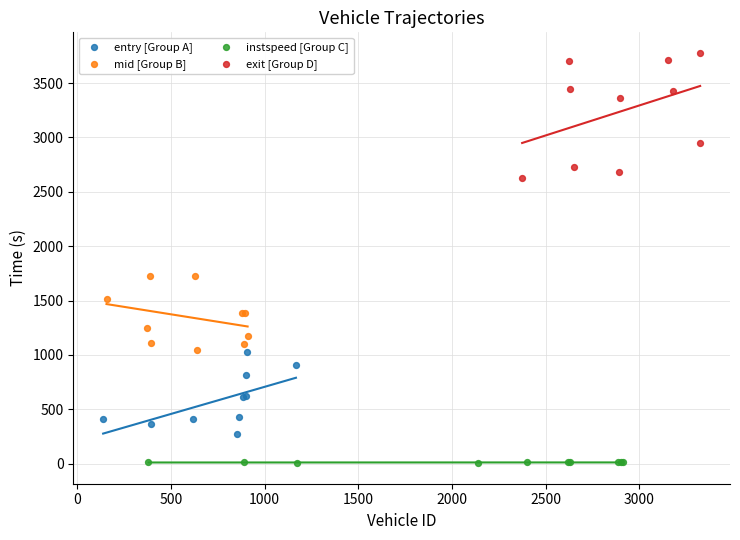

Which series contains the lowest Y value?

instspeed [Group C]